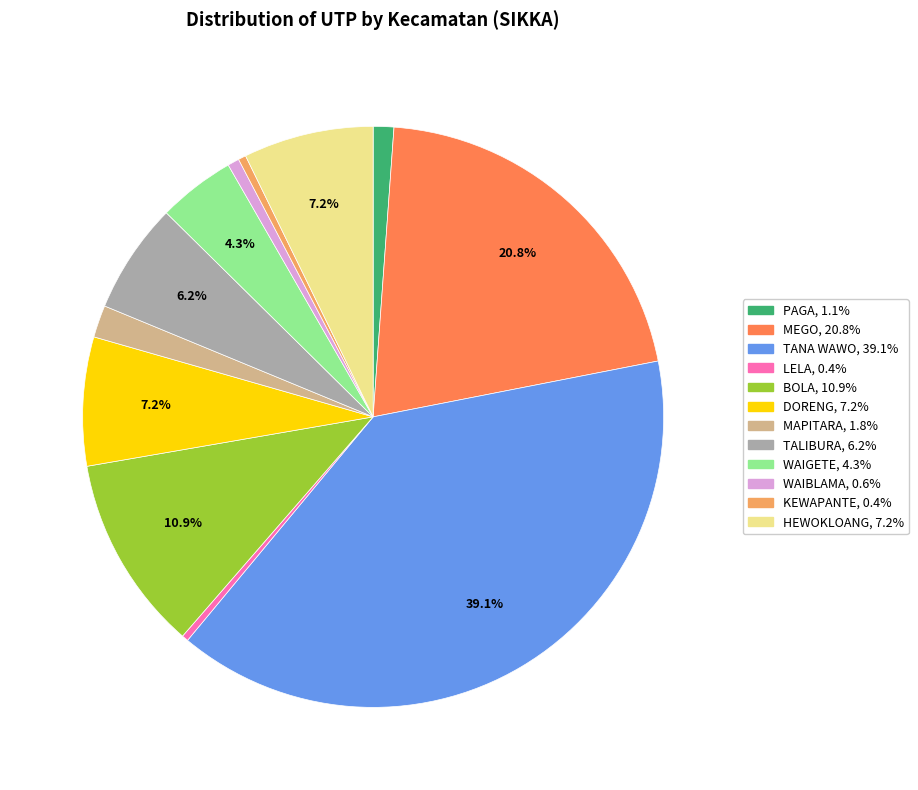

True or false: TALIBURA accounts for 1% of the total.

False